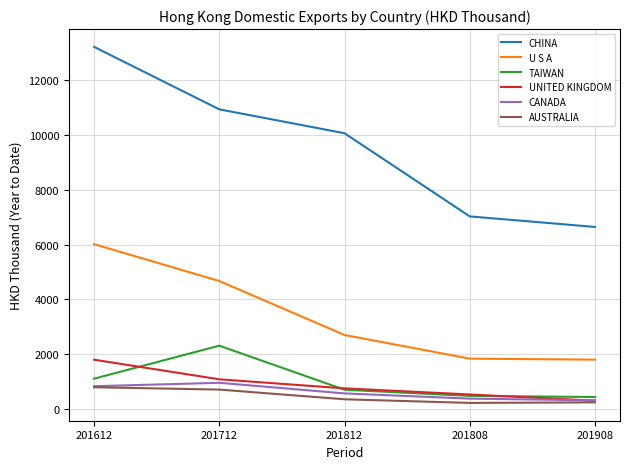

Count the number of data series in this chart.

6